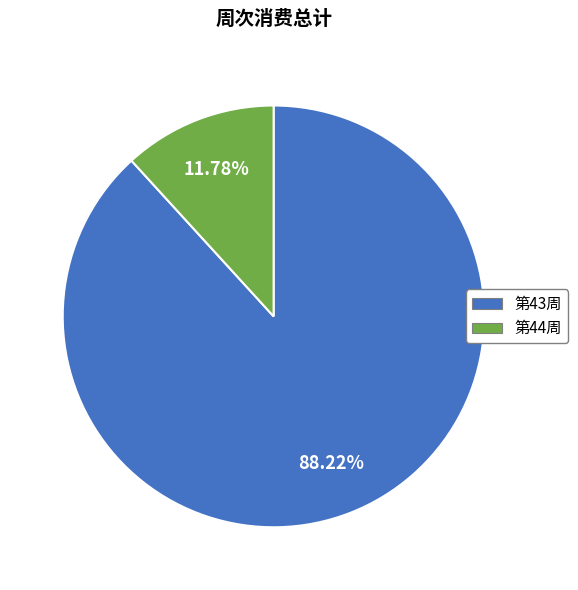

Does any single category account for the majority?

Yes